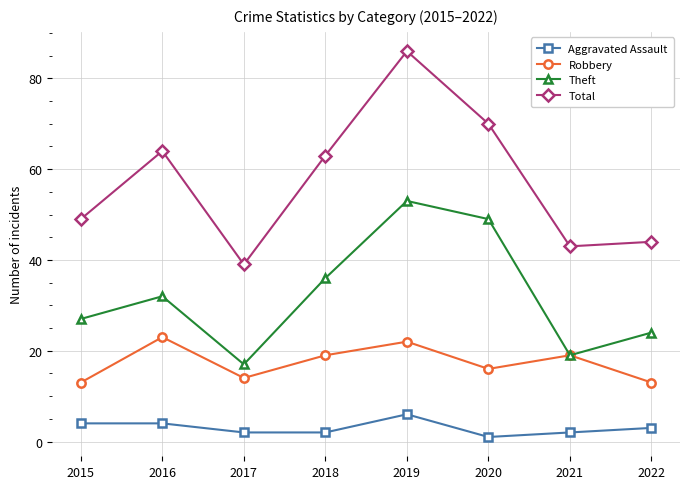

What is the sum of all Total values?

458